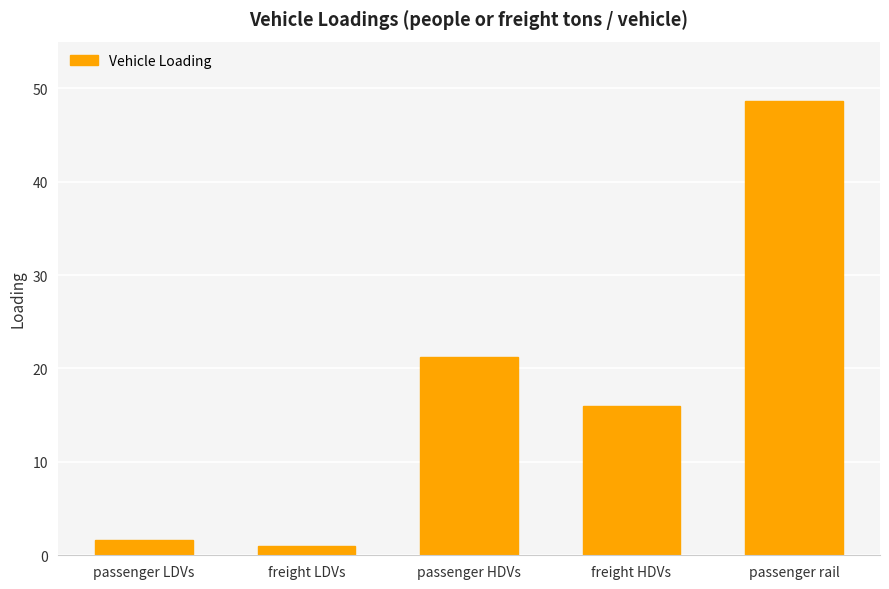

Reading left to right, what are all the values shown in this chart?

1.7	1.0	21.2	16.0	48.7